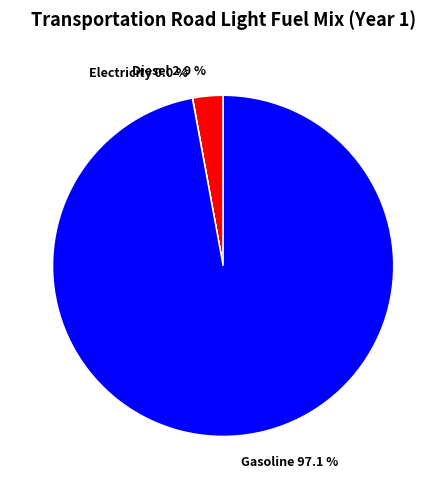

Which slice is the largest?

Gasoline 97.1 %